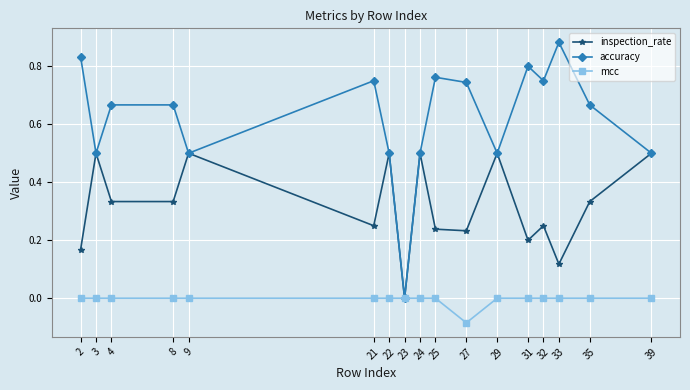

Where is the first local maximum for inspection_rate?

3